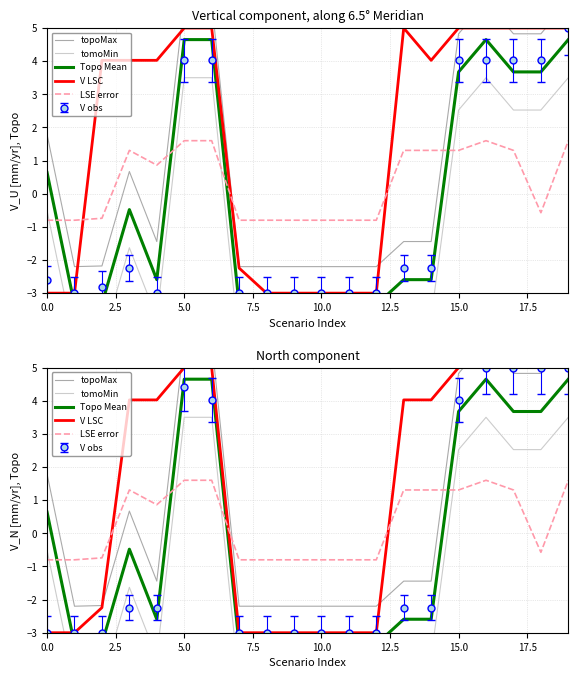

What is the greatest value displayed?

5.8